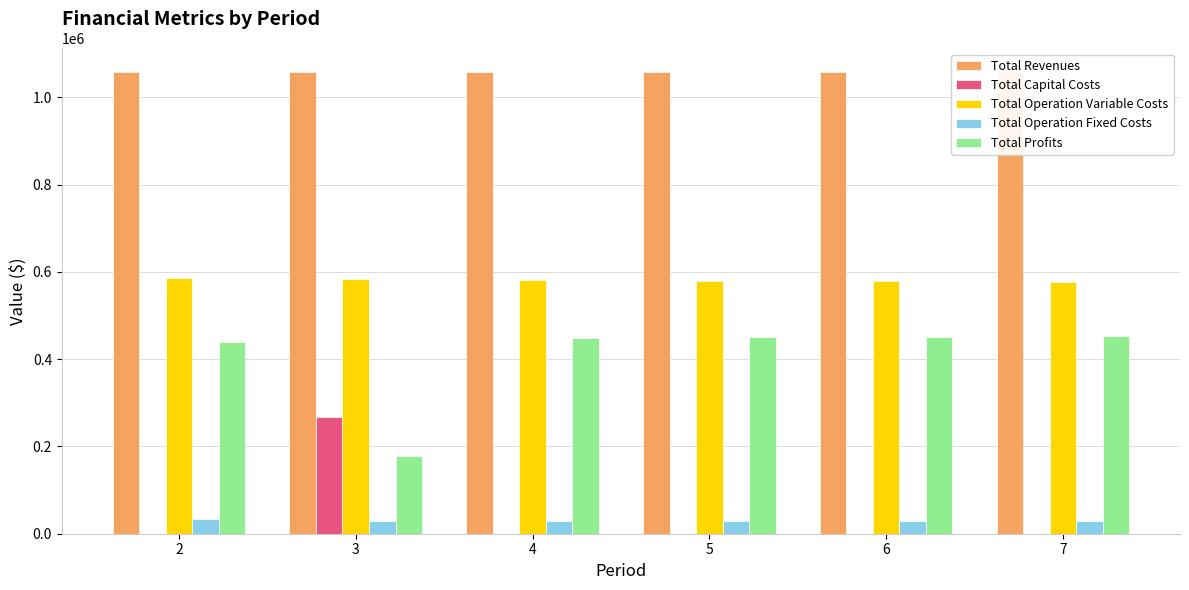

At which category does the chart reach its peak across all series?

2